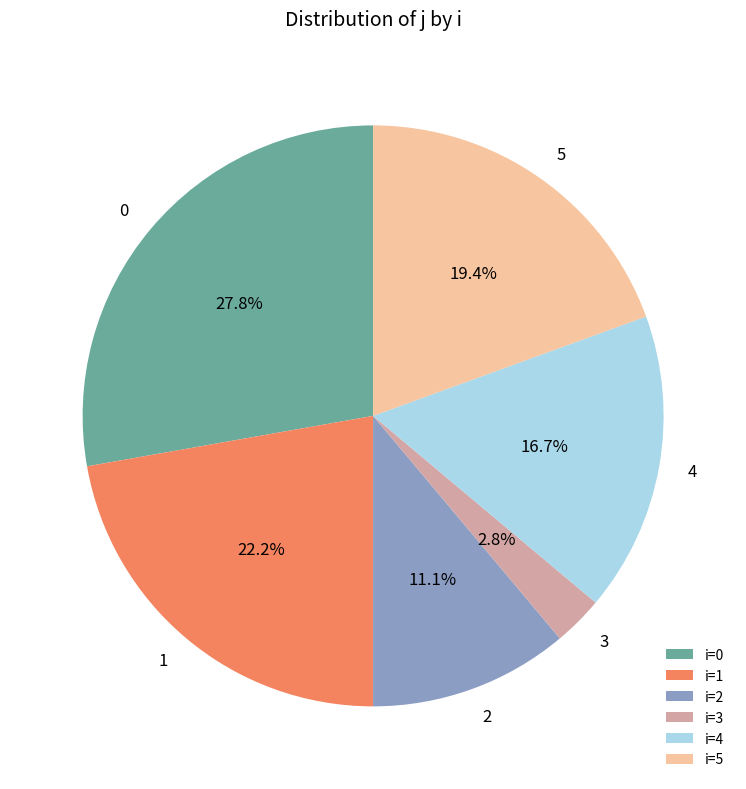

Between i=2 and i=4, which is larger?

i=4